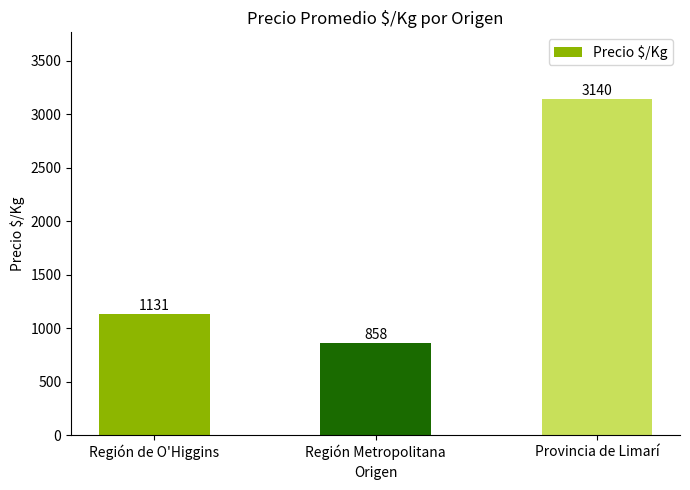

List the labels in order of value, smallest first.

Región Metropolitana, Región de O'Higgins, Provincia de Limarí